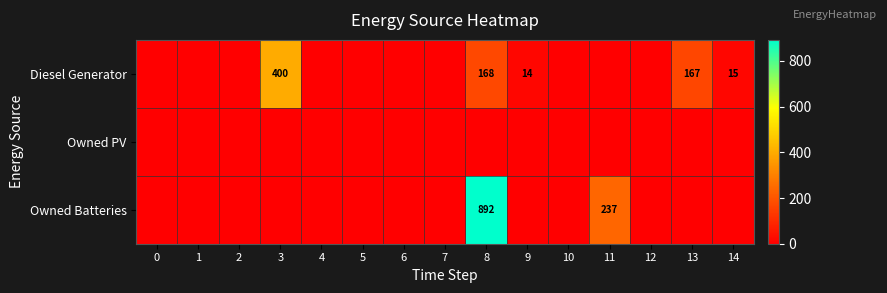

The value of Owned Batteries at 0 is 0. True or false?

True